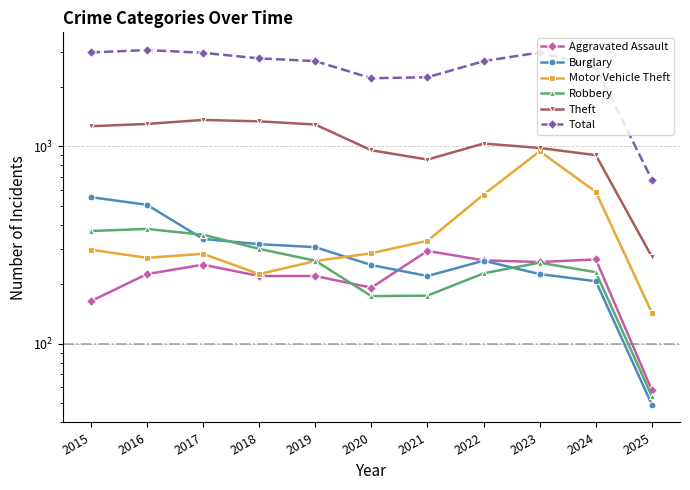

What is the value of the Aggravated Assault point at the 4th from the left?

220